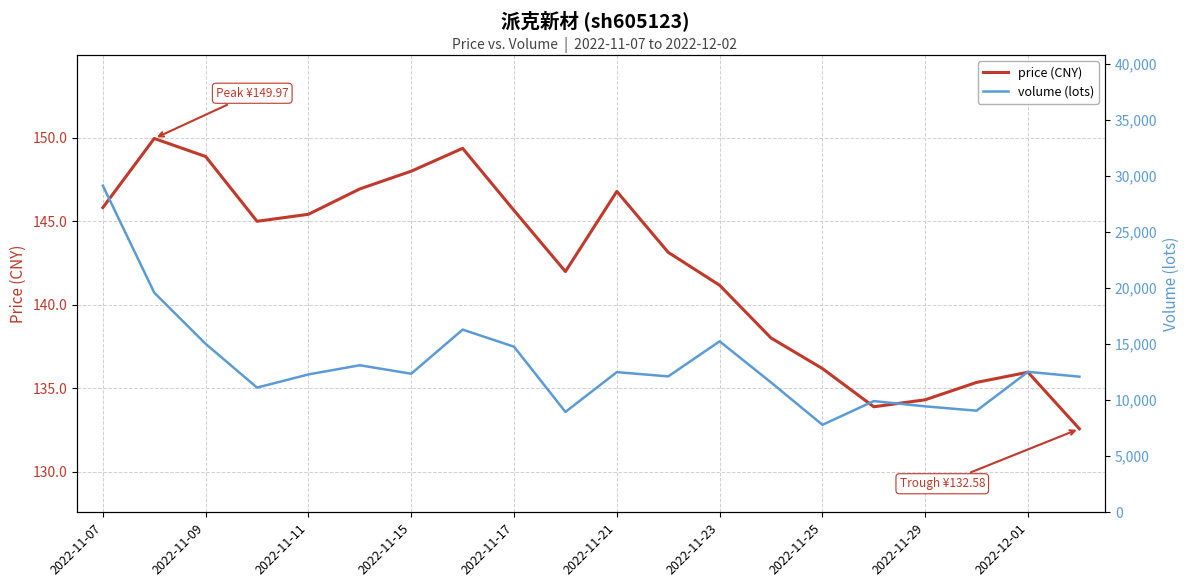

Which series has the largest total across all categories?

volume (lots)